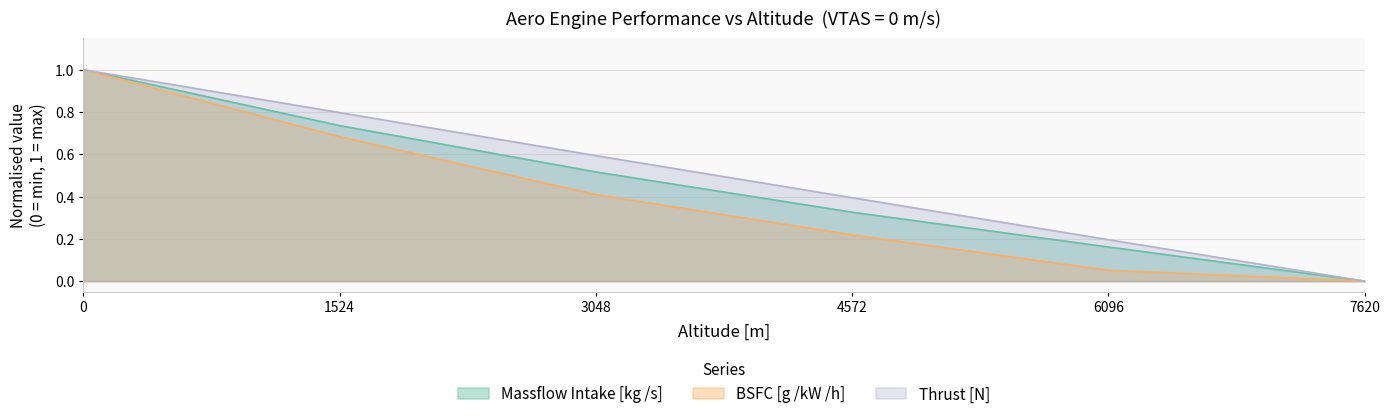

How many lines are shown in the chart?

3